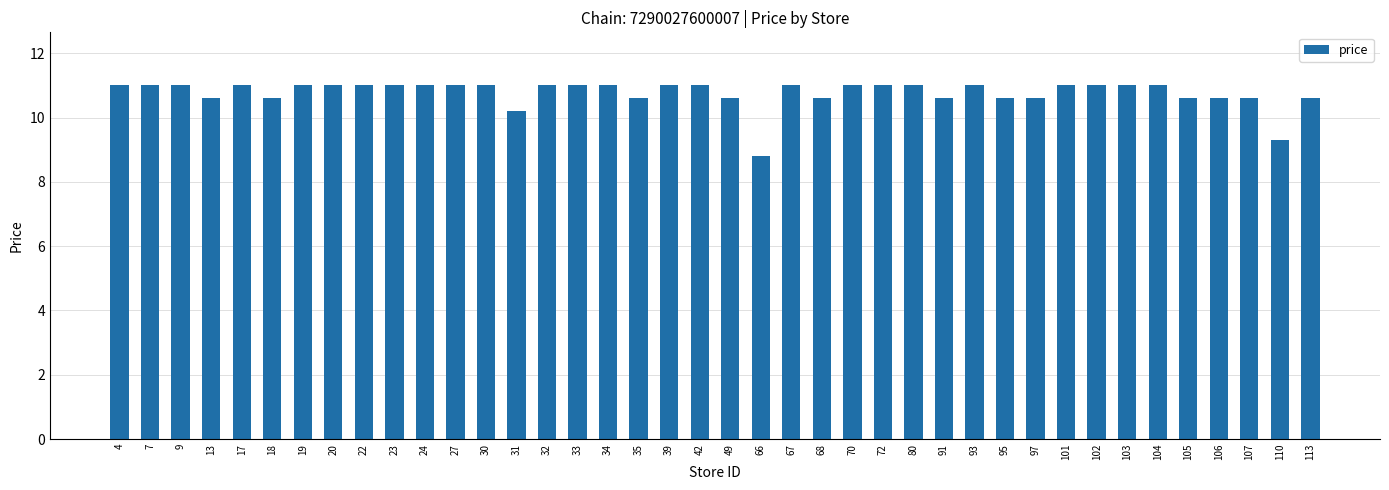

What is the ratio of the value at 17 to the value at 67?

1.0